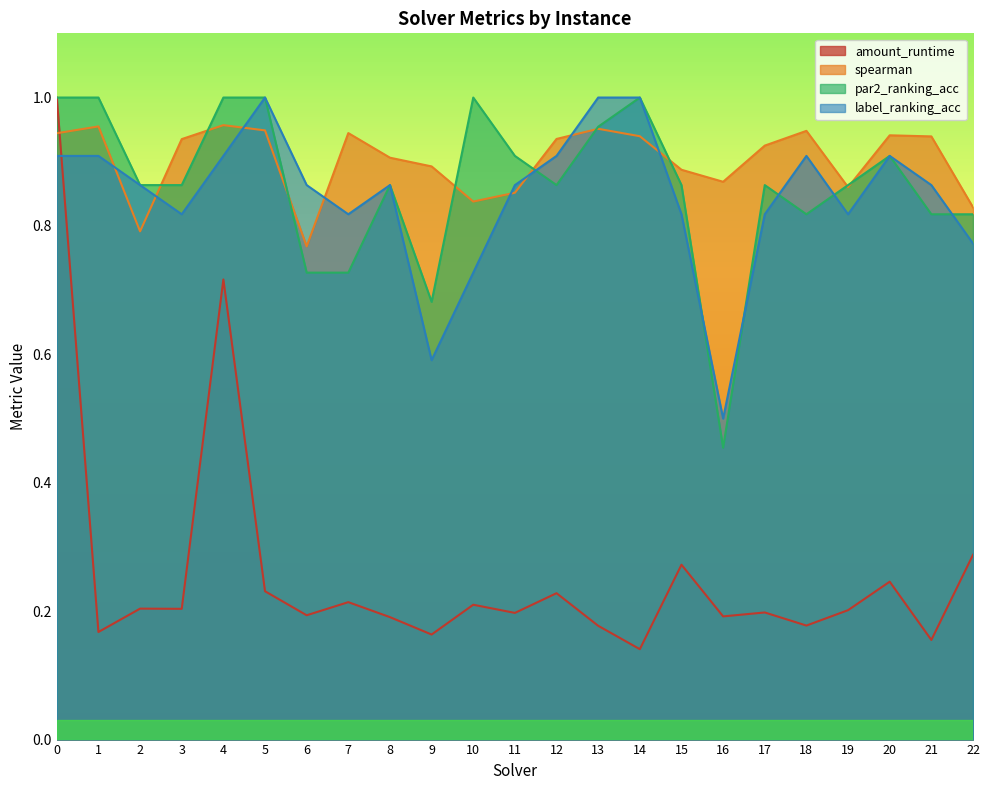

In par2_ranking_acc, how many points are higher than both neighbors (excluding endpoints)?

5